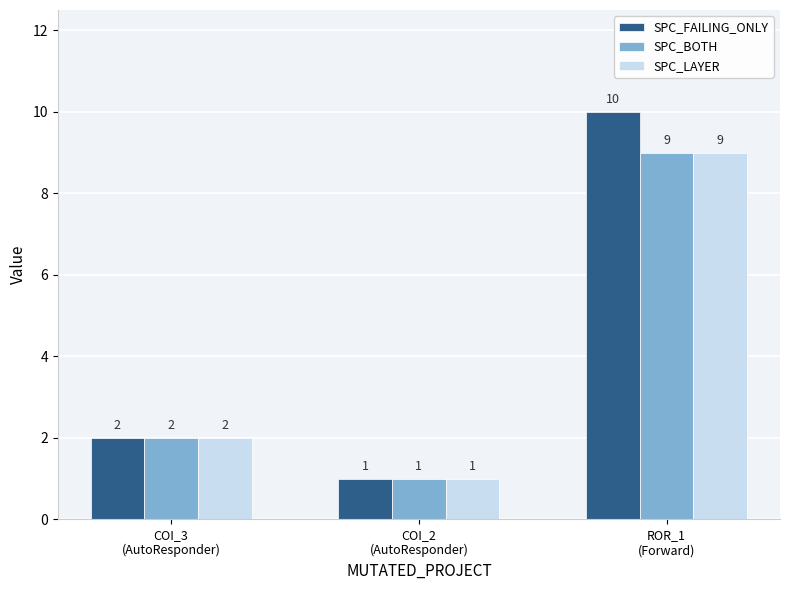

What is the minimum value shown in the chart?

1